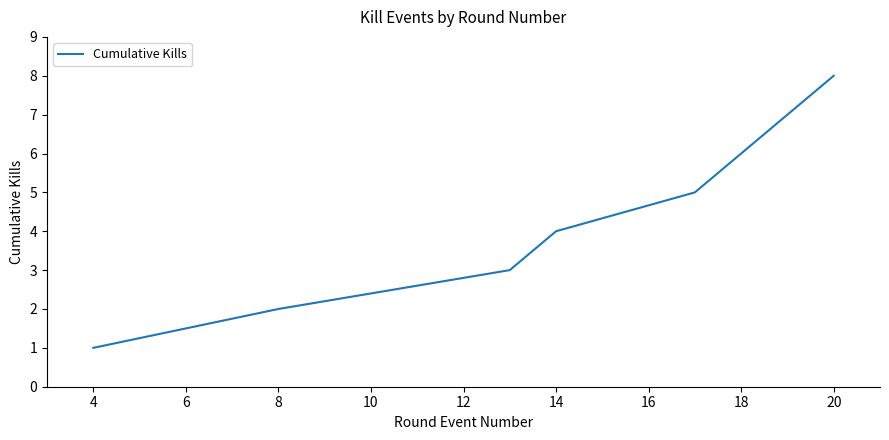

What is the greatest value displayed?

8